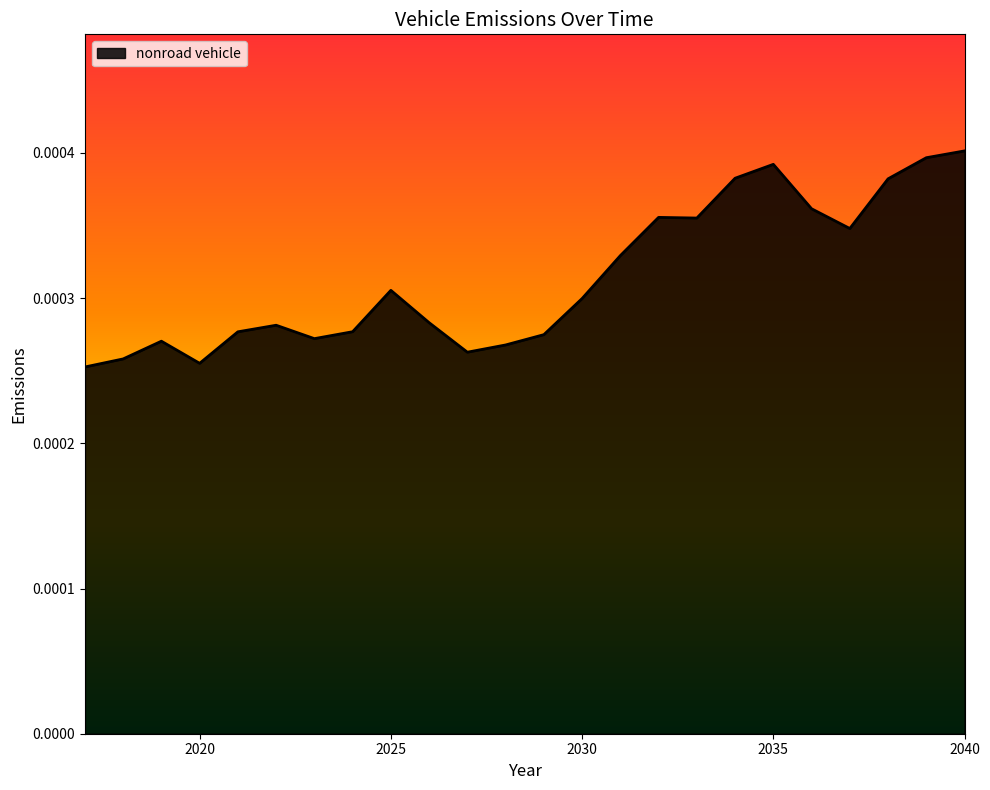

How many distinct data groups are displayed?

1